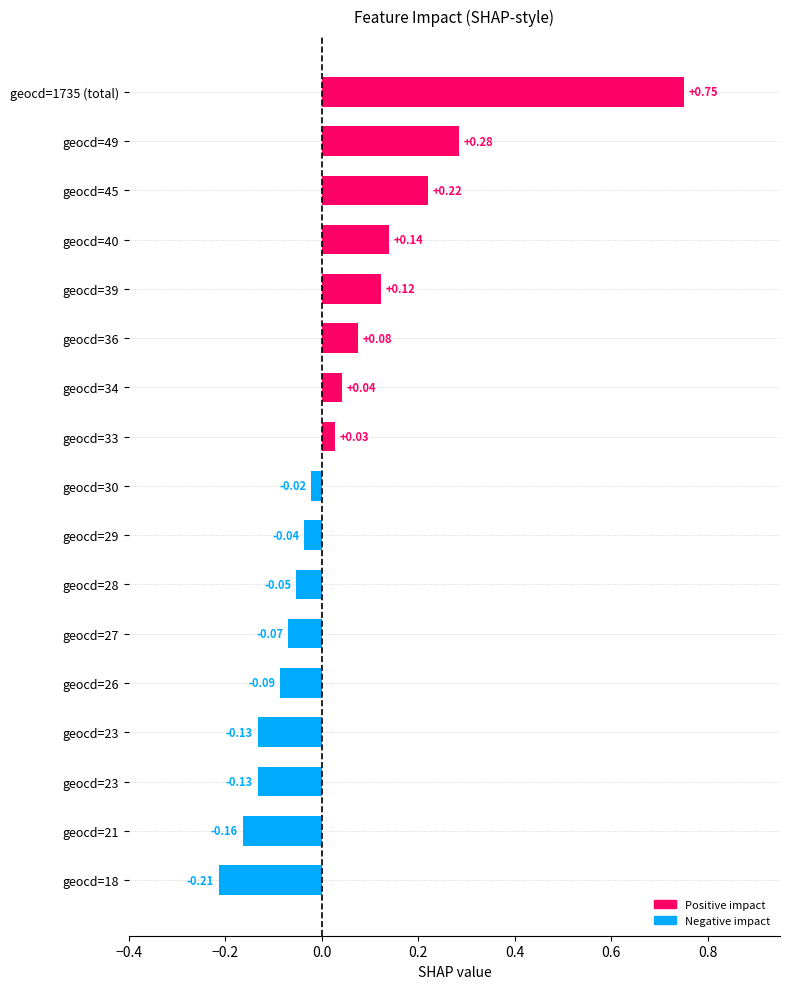

How many bars are there in total?

17